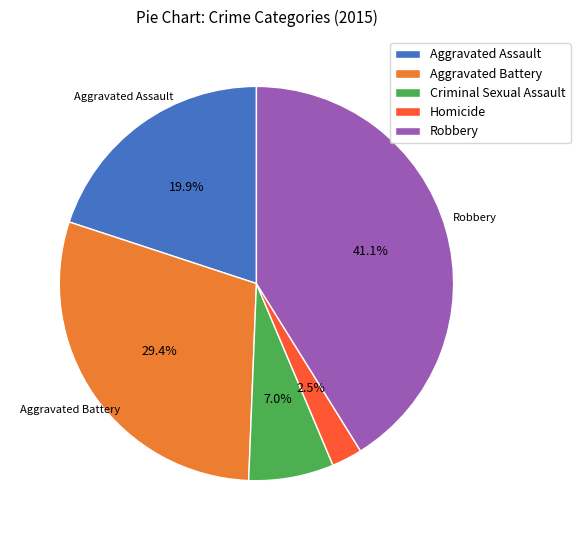

Which has a higher value, Robbery or Criminal Sexual Assault?

Robbery